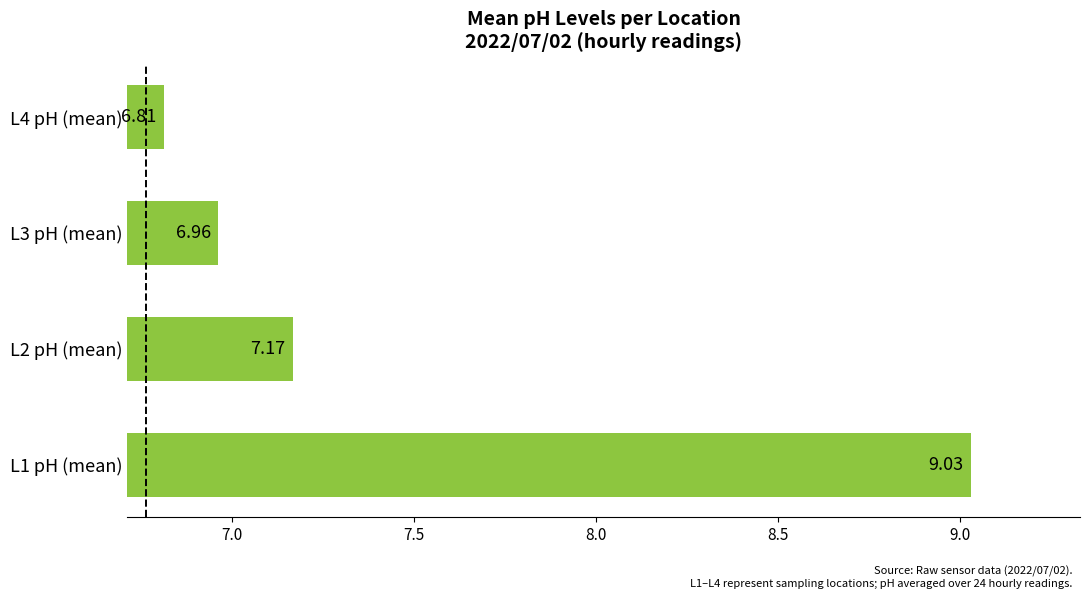

What is the change in value from L1 pH (mean) to L3 pH (mean)?

-2.1